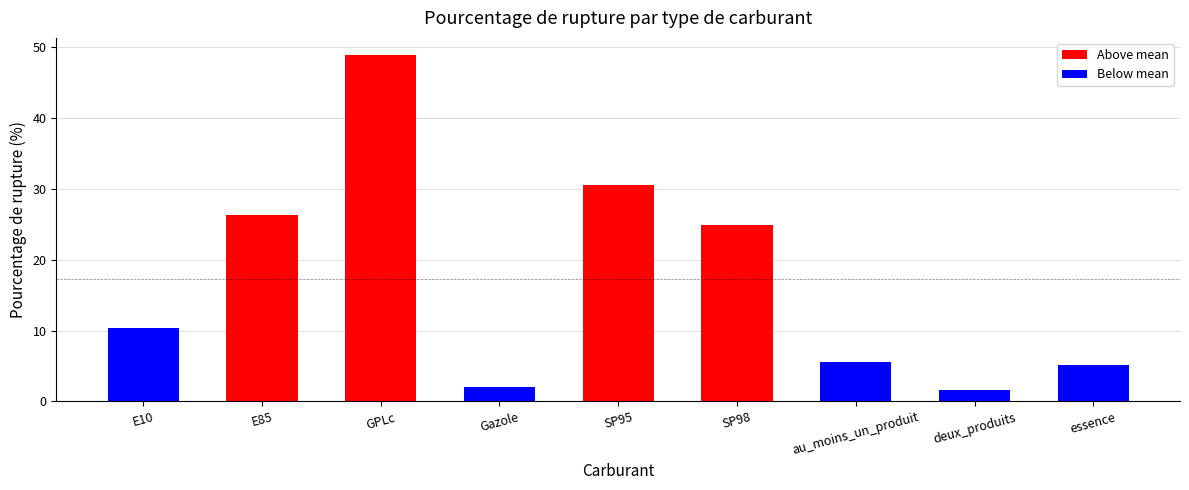

Count the number of values greater than 10.

5